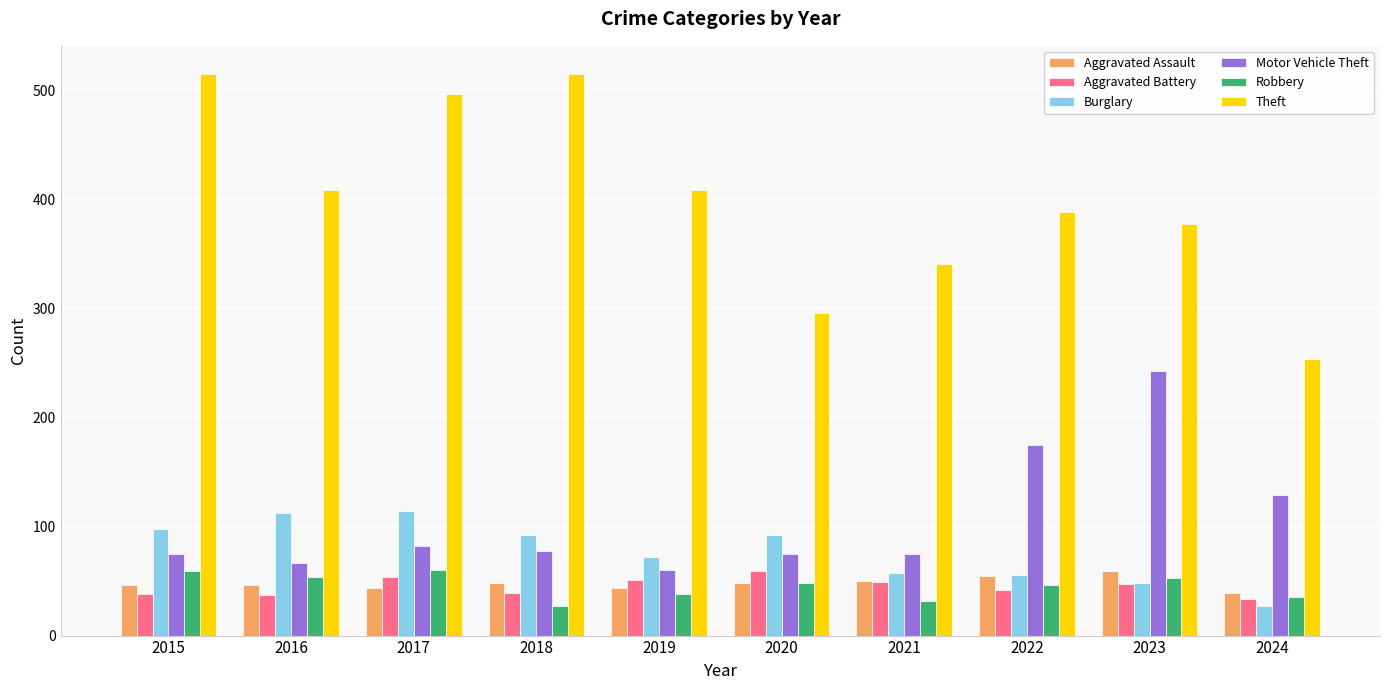

What is the difference between the highest and lowest values at 2024?

227